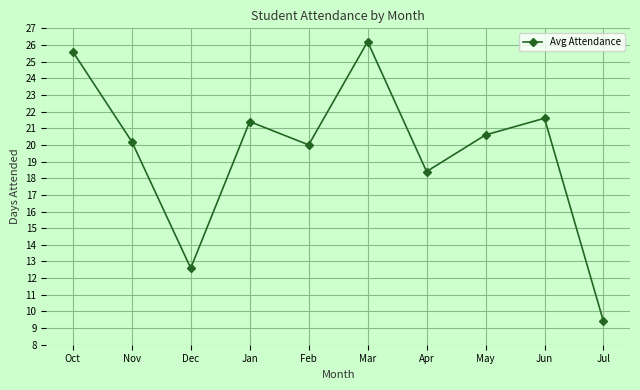

Is it true that the value at Jun is 21.6?

True